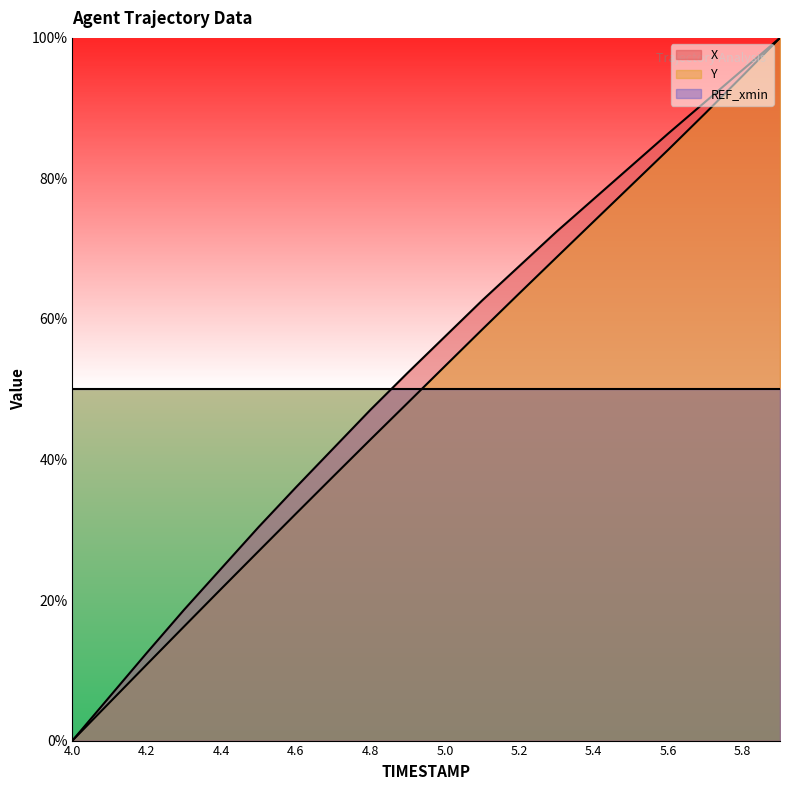

The X series shows 0.9 at 5.7. True or false?

True